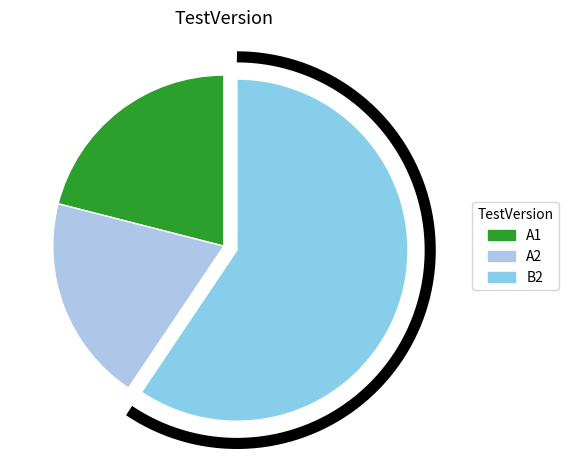

What is the ratio of the value at A2 to the value at A1?

0.9